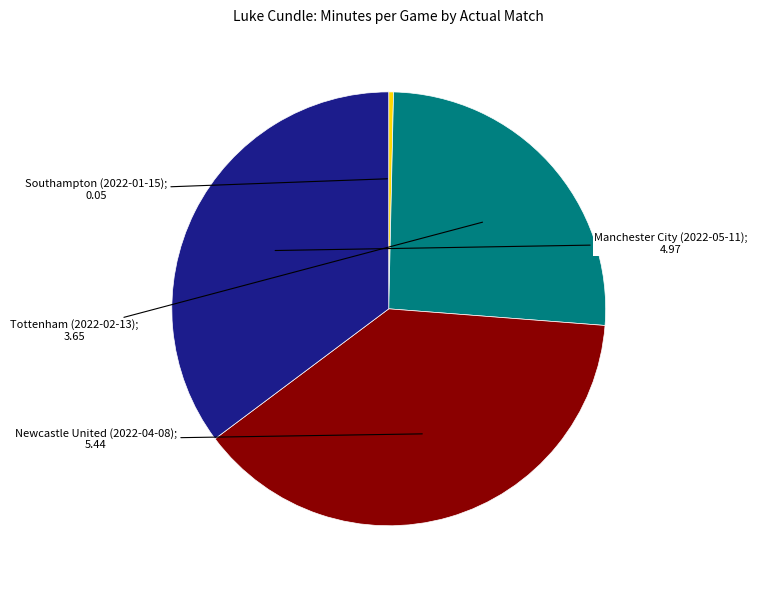

Does any single category account for the majority?

No